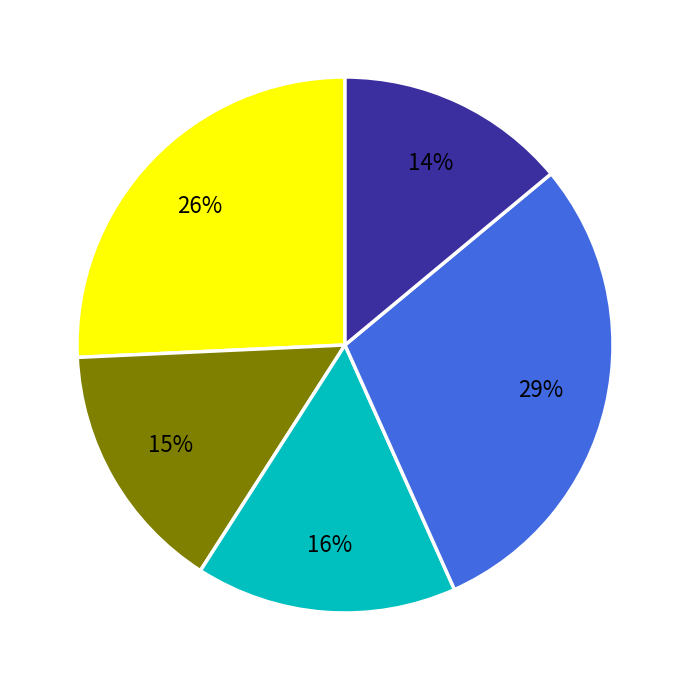

Is there any slice that represents more than half of the pie?

No